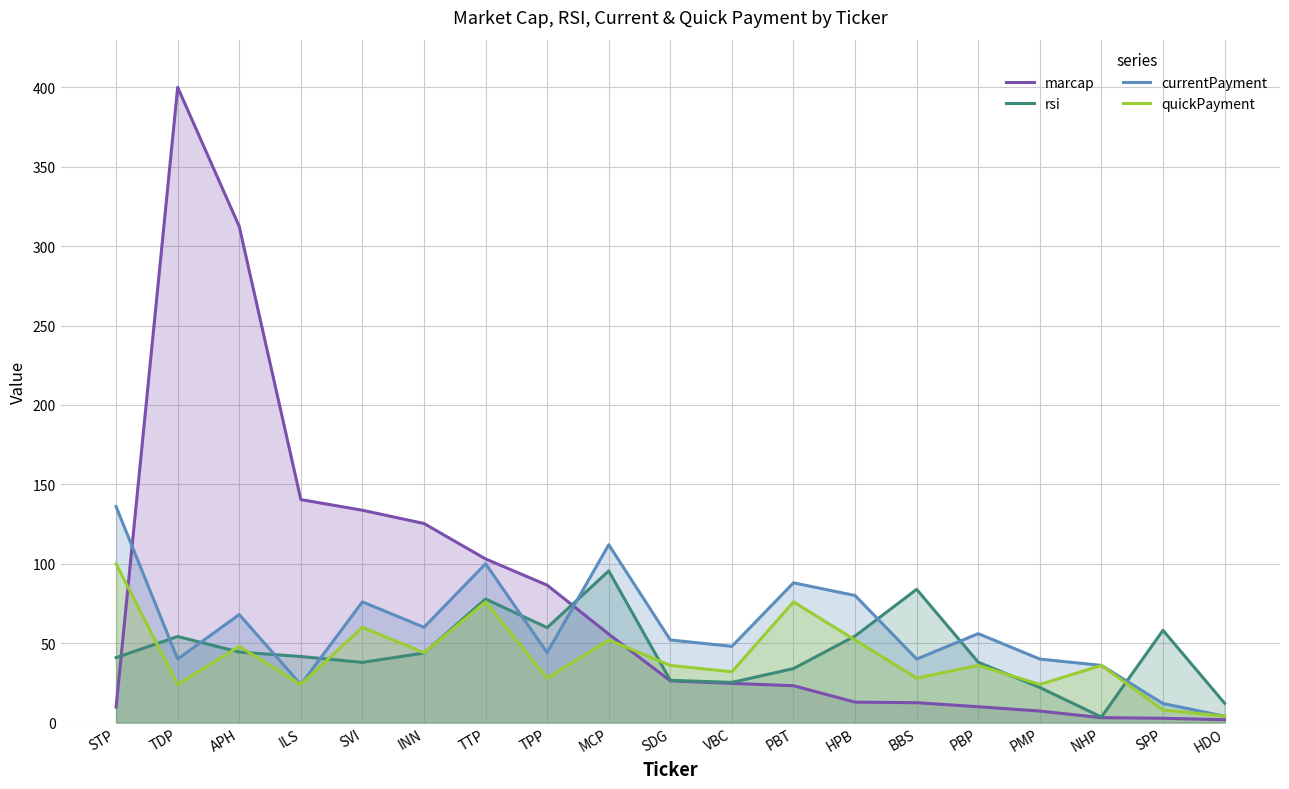

Count the number of data series in this chart.

4